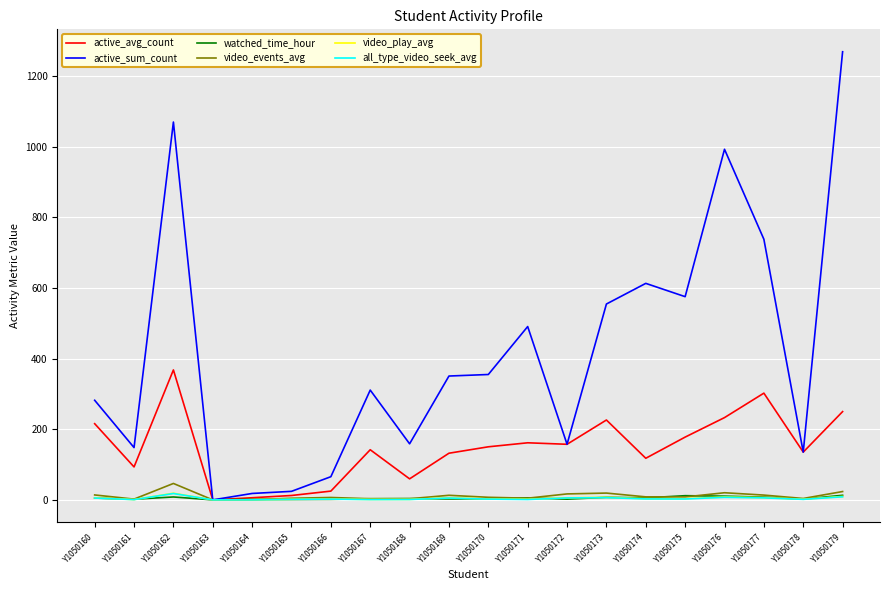

Which series changed the most between Y1050161 and Y1050165?

active_sum_count